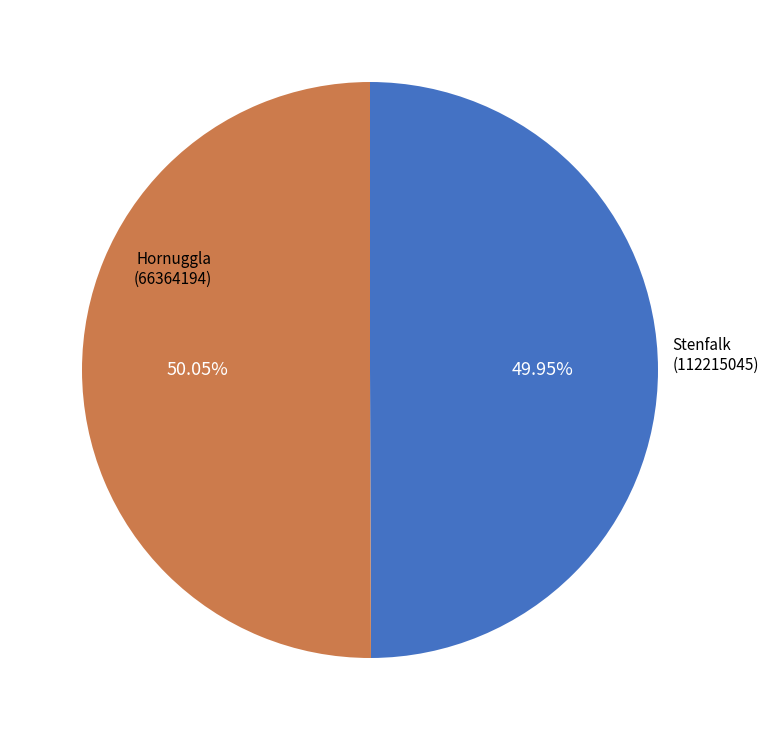

Is there any slice that represents more than half of the pie?

Yes